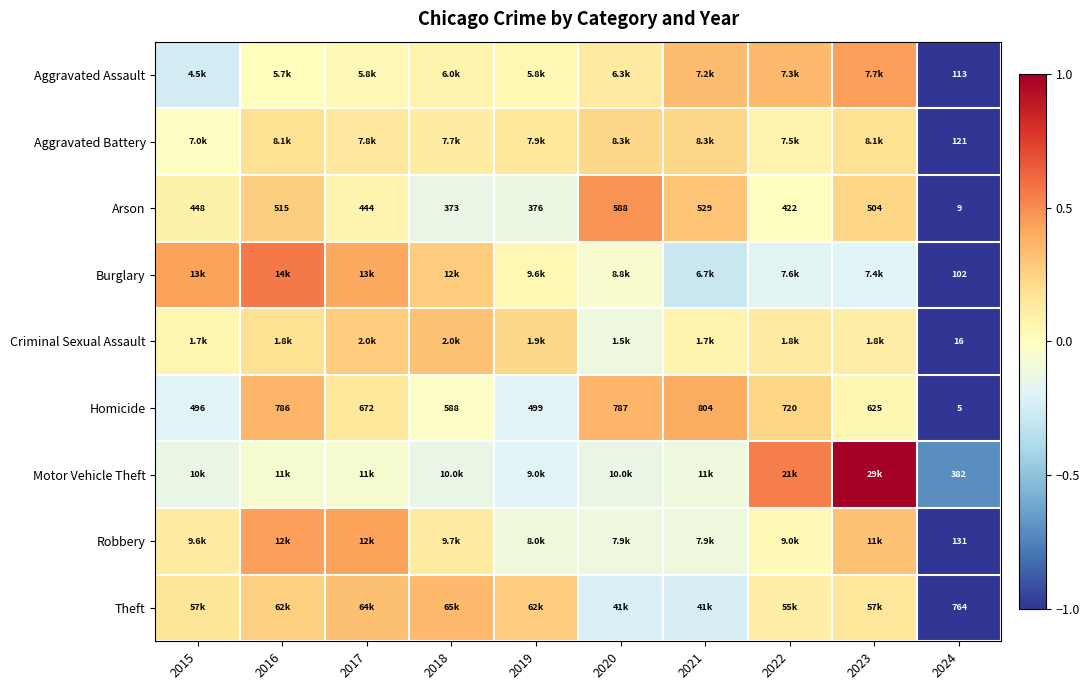

The value of Motor Vehicle Theft at 2017 is -0.1. True or false?

True